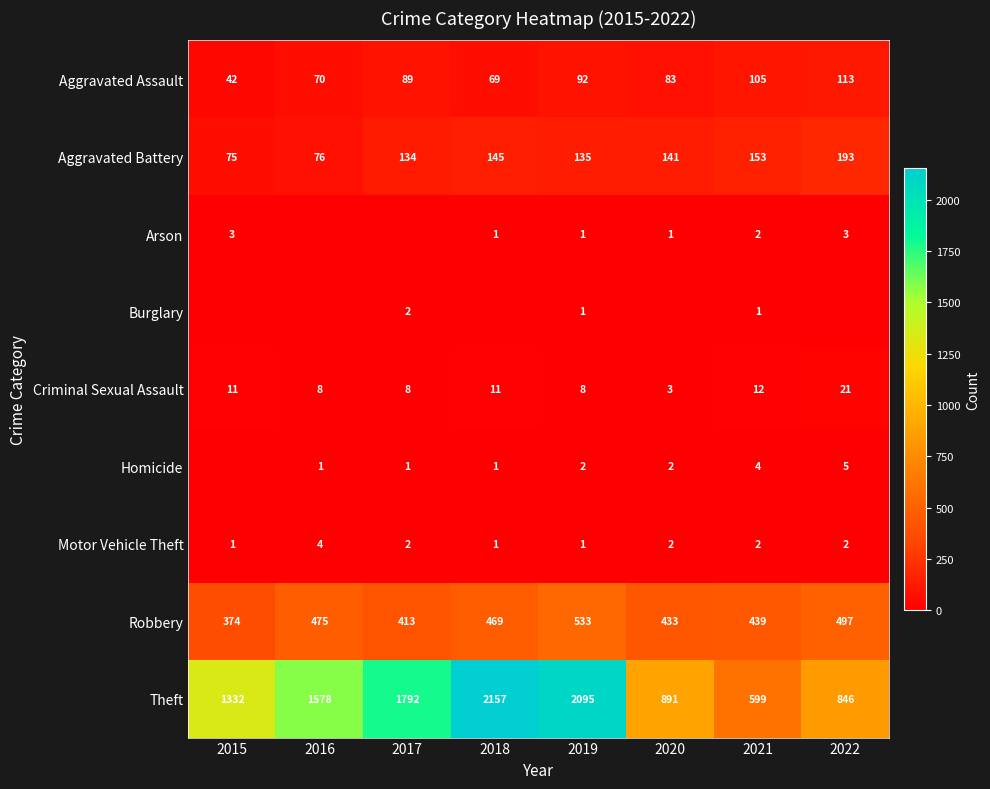

What is the difference between the highest and lowest values at 2018?

2157